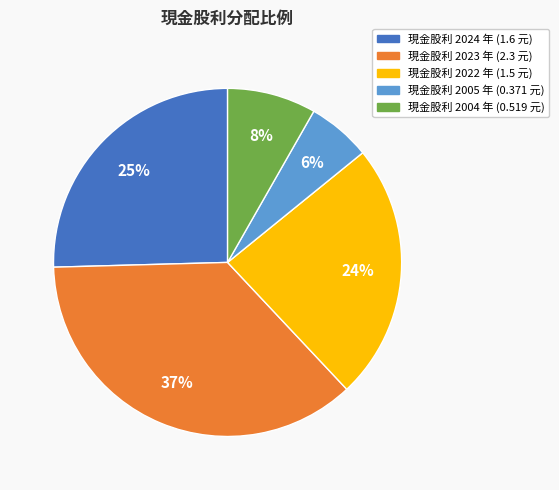

To the nearest percent, what is the difference between the largest and smallest slice percentages?

31%